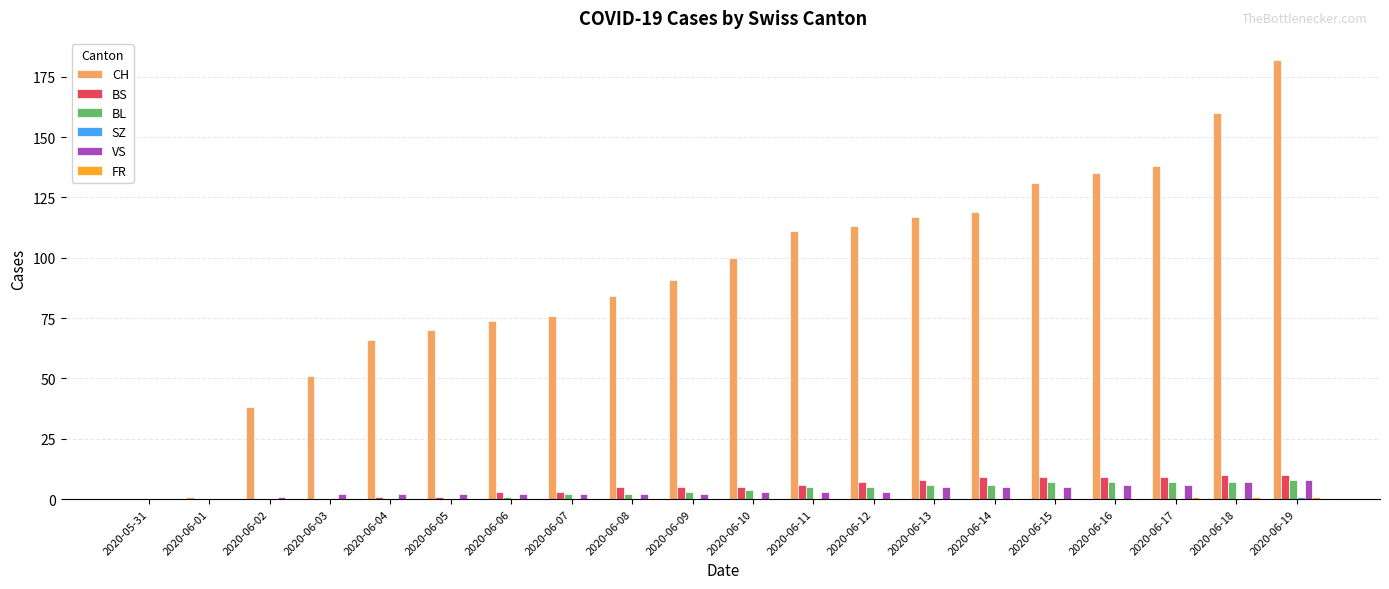

Are the bars grouped side by side (vs. stacked)?

Yes